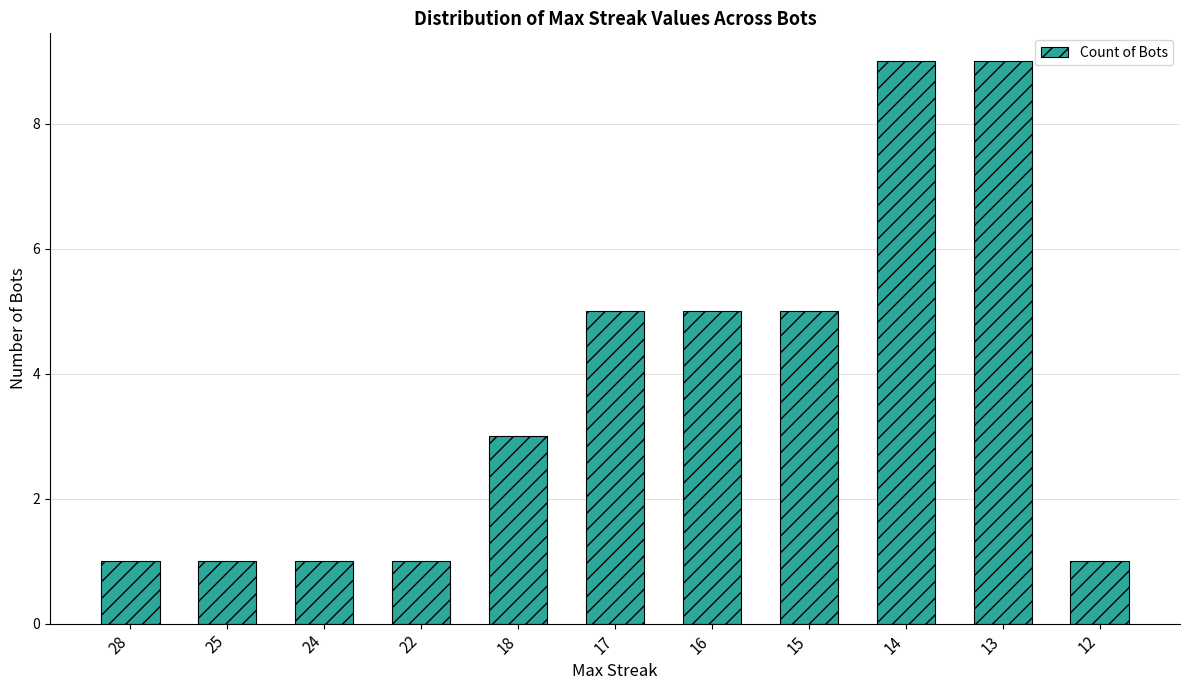

True or false: the data shows 5 at 16.

True